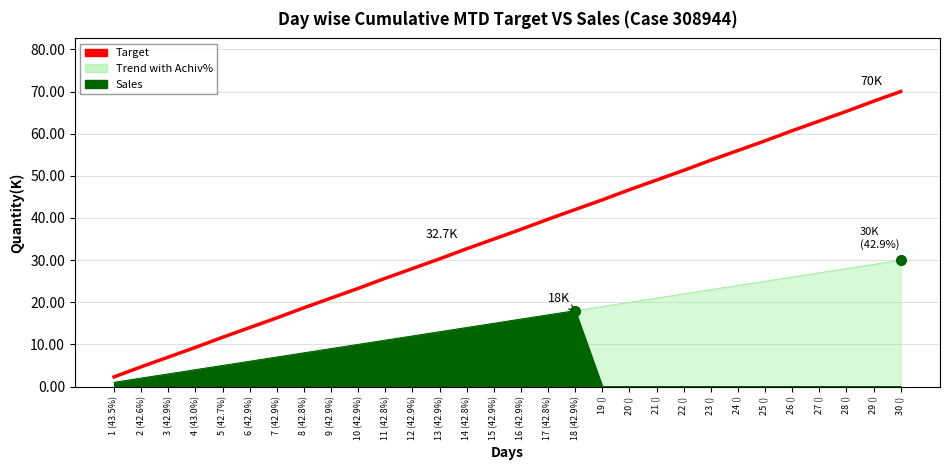

List the labels in order of value, largest first.

30 (), 29 (), 28 (), 27 (), 26 (), 25 (), 24 (), 23 (), 22 (), 21 (), 20 (), 19 (), 18 (42.9%), 17 (42.8%), 16 (42.9%), 15 (42.9%), 14 (42.8%), 13 (42.9%), 12 (42.9%), 11 (42.8%), 10 (42.9%), 9 (42.9%), 8 (42.8%), 7 (42.9%), 6 (42.9%), 5 (42.7%), 4 (43.0%), 3 (42.9%), 2 (42.6%), 1 (43.5%)